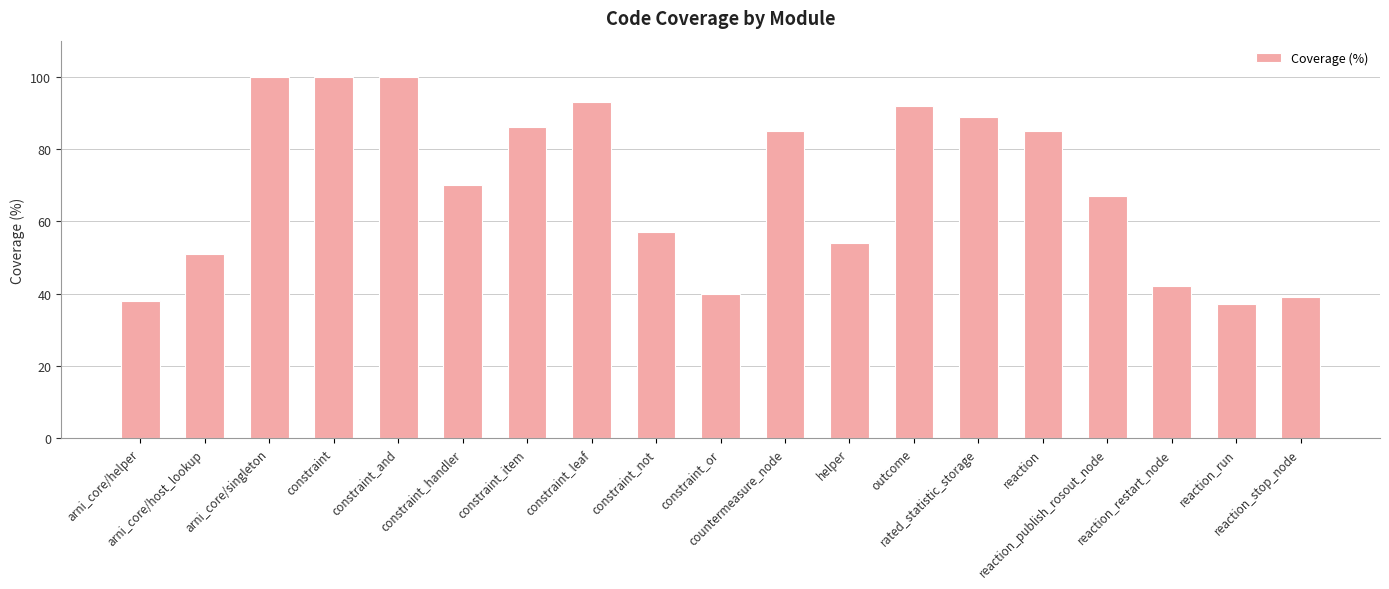

What is the average value?

70